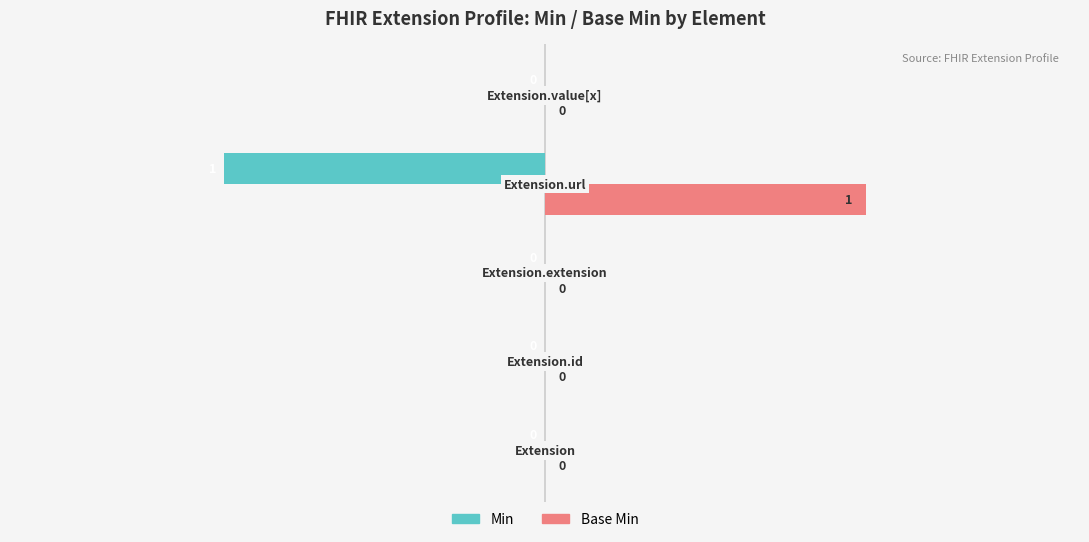

What is the maximum value shown in the chart?

120